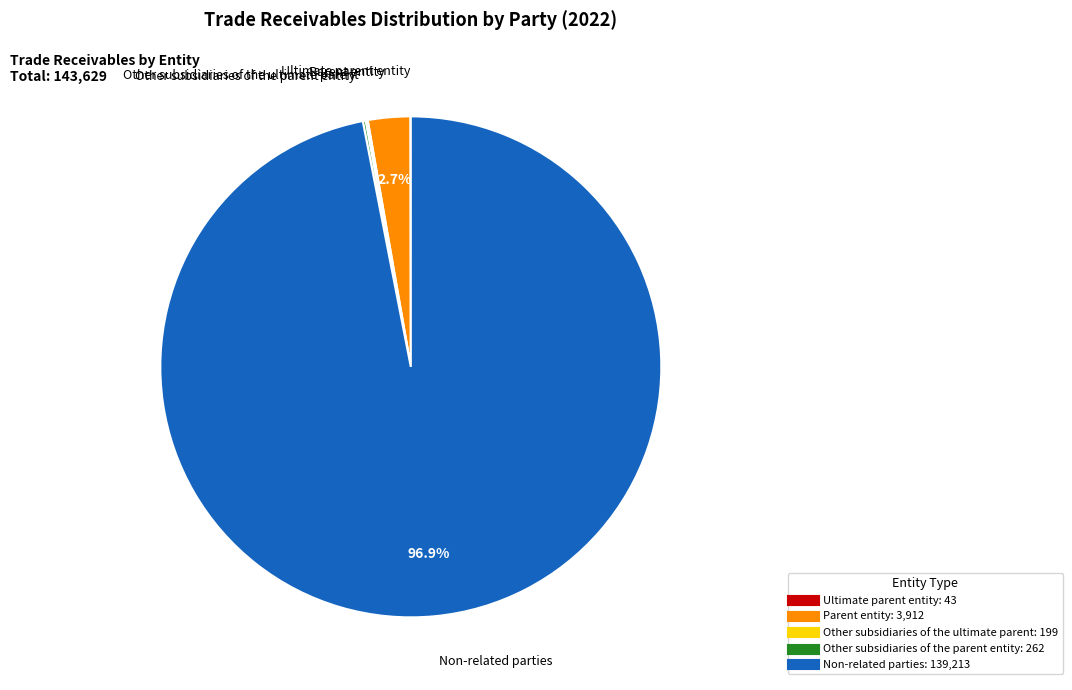

To the nearest percent, what is the difference between the largest and smallest slice percentages?

97%